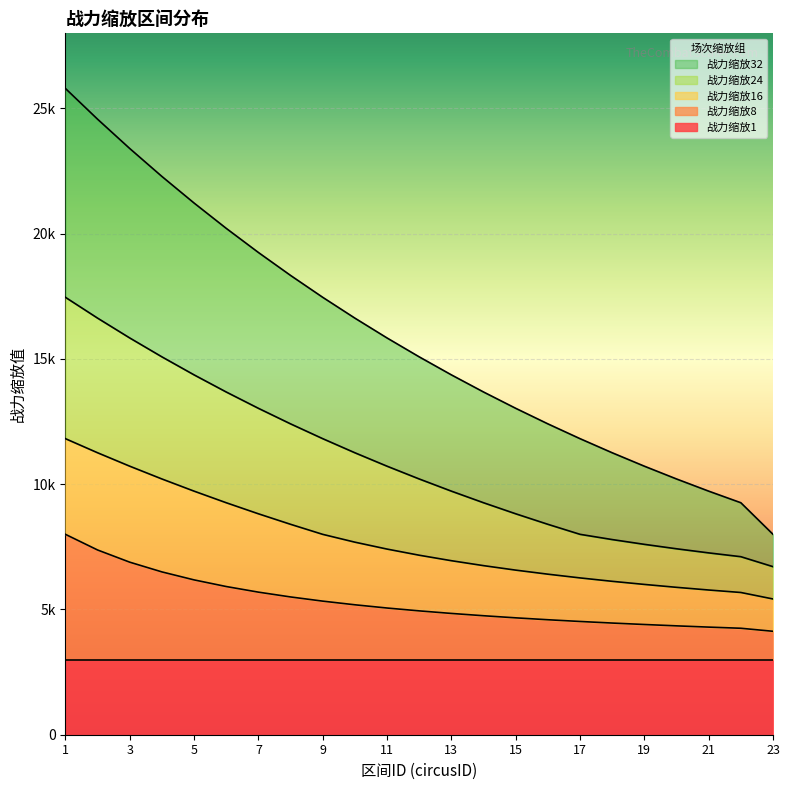

Where is 战力缩放24 nearest to the value 12085?

9